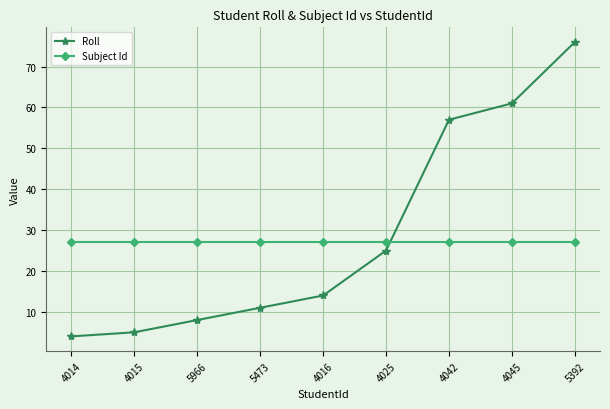

Which series ends up on top after the final intersection of Roll and Subject Id?

Roll